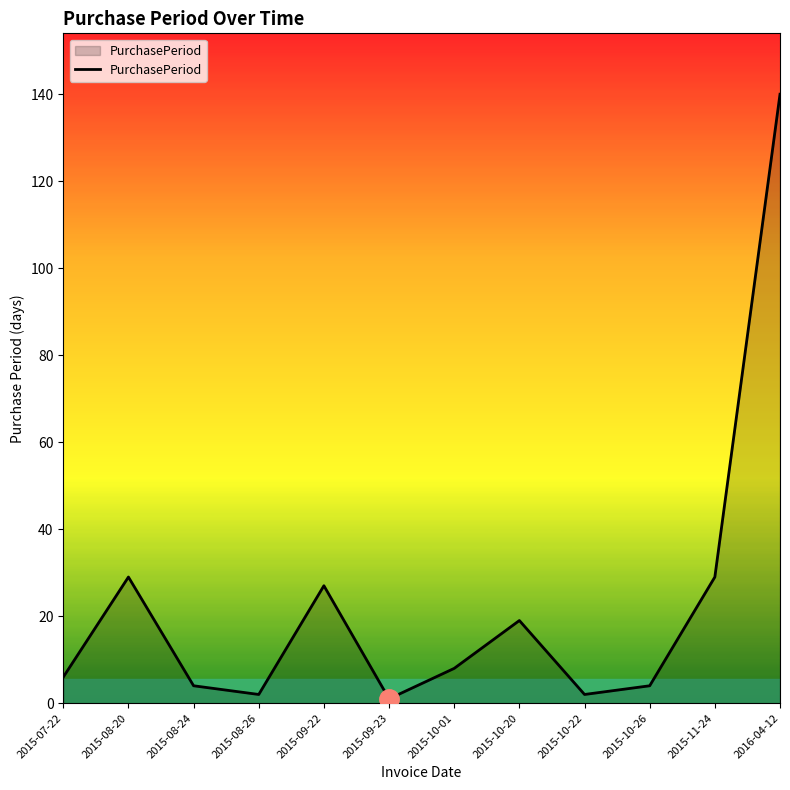

What is the change in value from 2015-08-20 to 2015-10-01?

-21